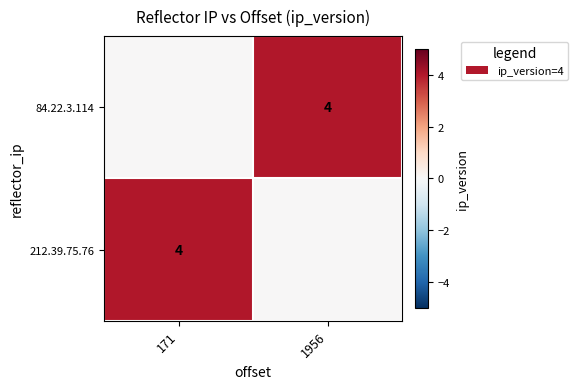

The 212.39.75.76 series shows 6 at 171. True or false?

False